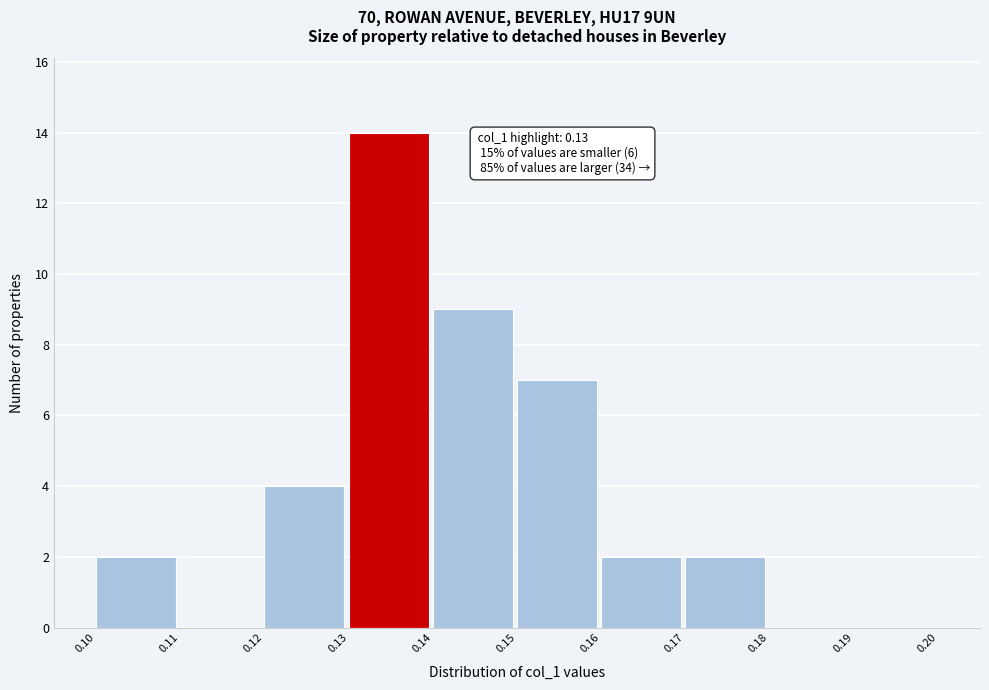

Which range on the x-axis has the tallest bar?

0.13 to 0.14